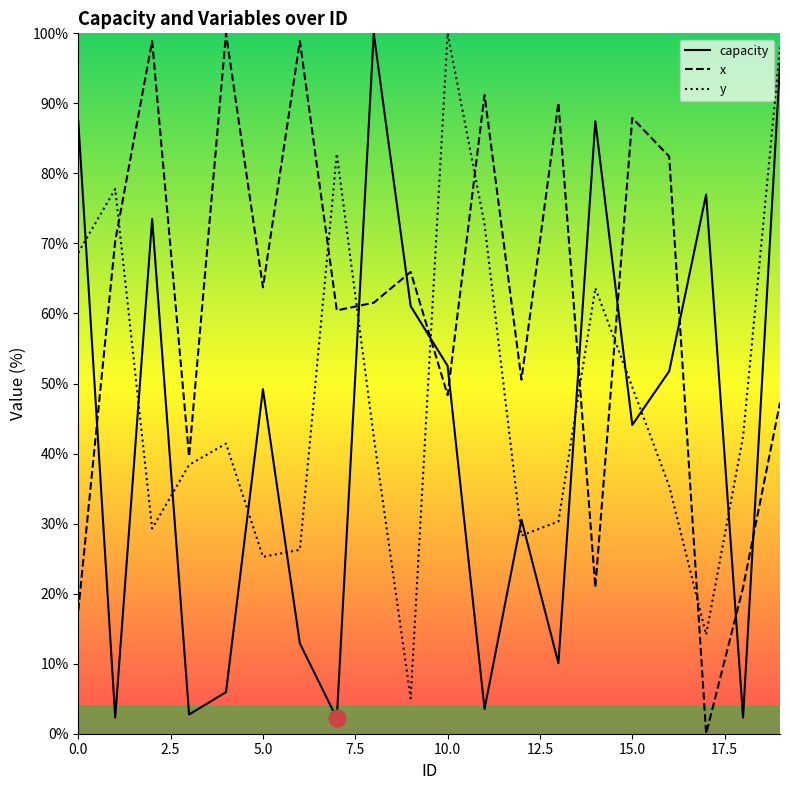

Which category has the highest value across all series?

8